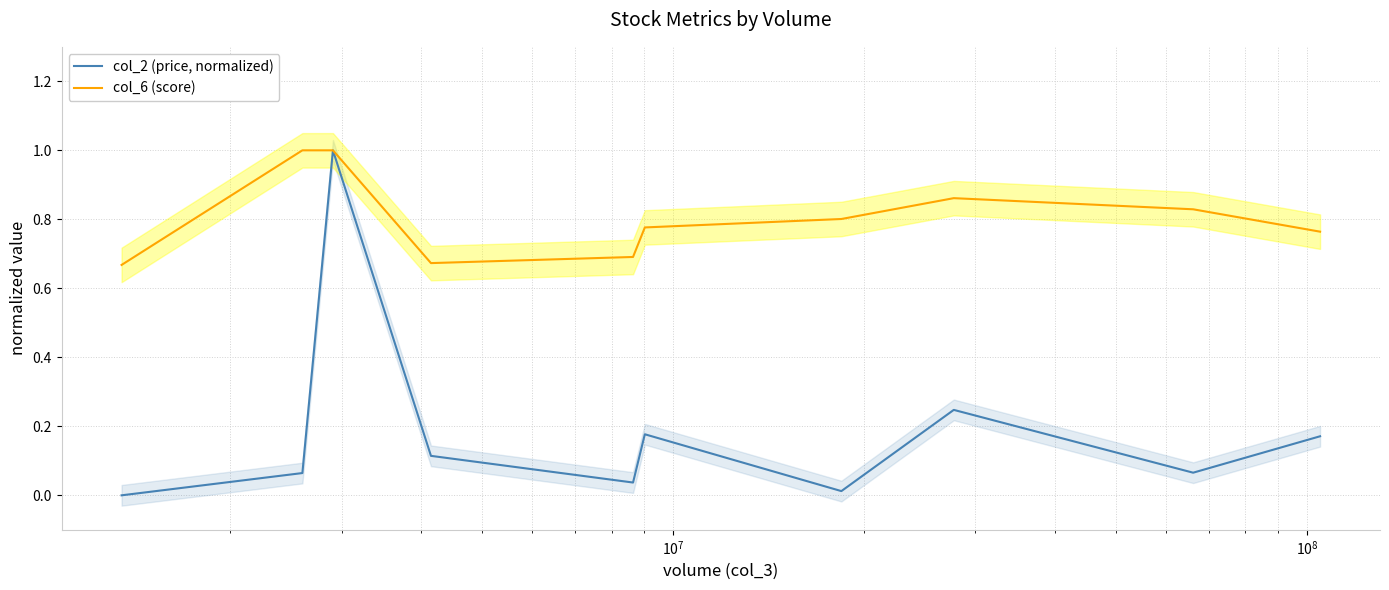

Is the value of col_6 (score) at $\mathdefault{10^{8}}$ greater than the value of col_2 (price, normalized) at 9?

Yes